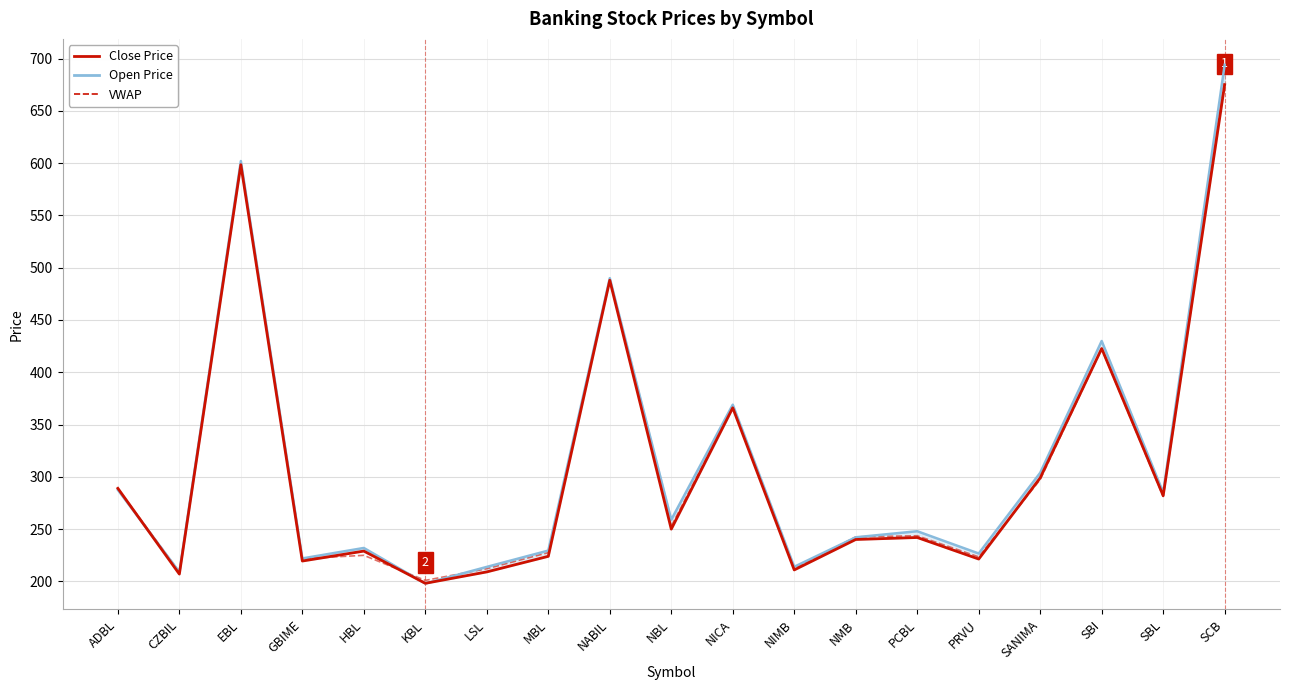

What are all the series names shown in the legend?

Close, Open, VWAP